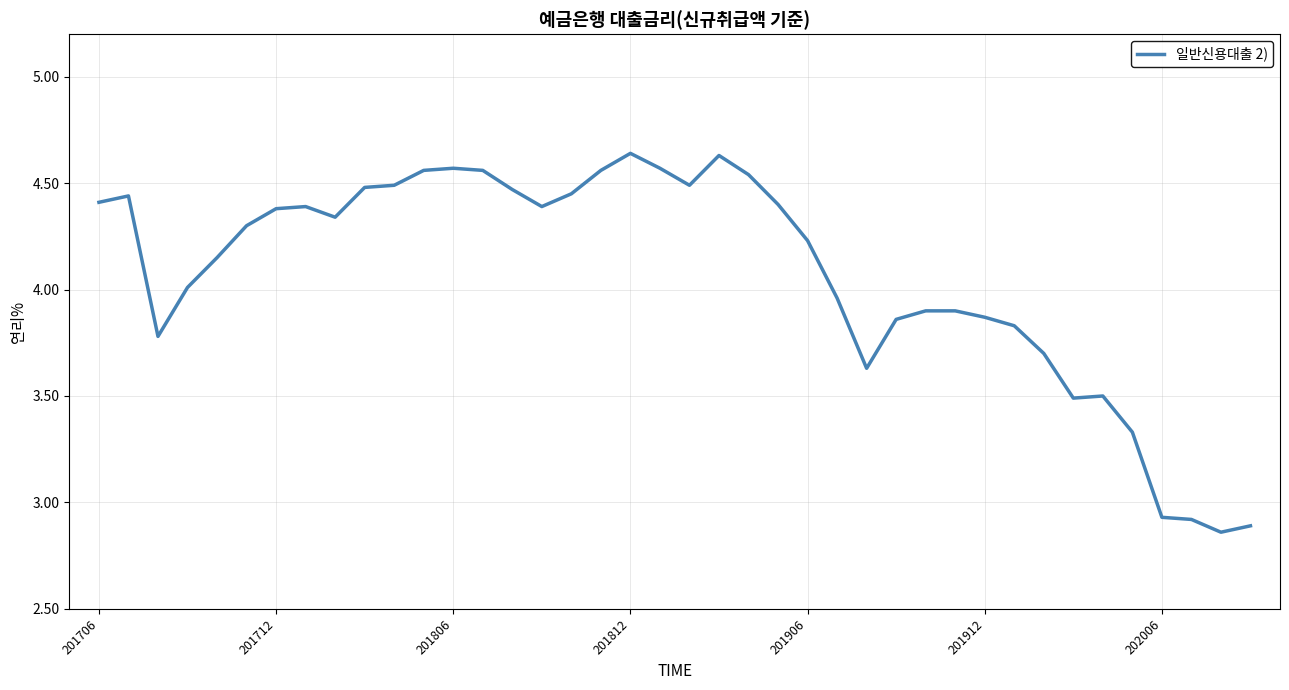

Does the chart have visible grid lines?

Yes